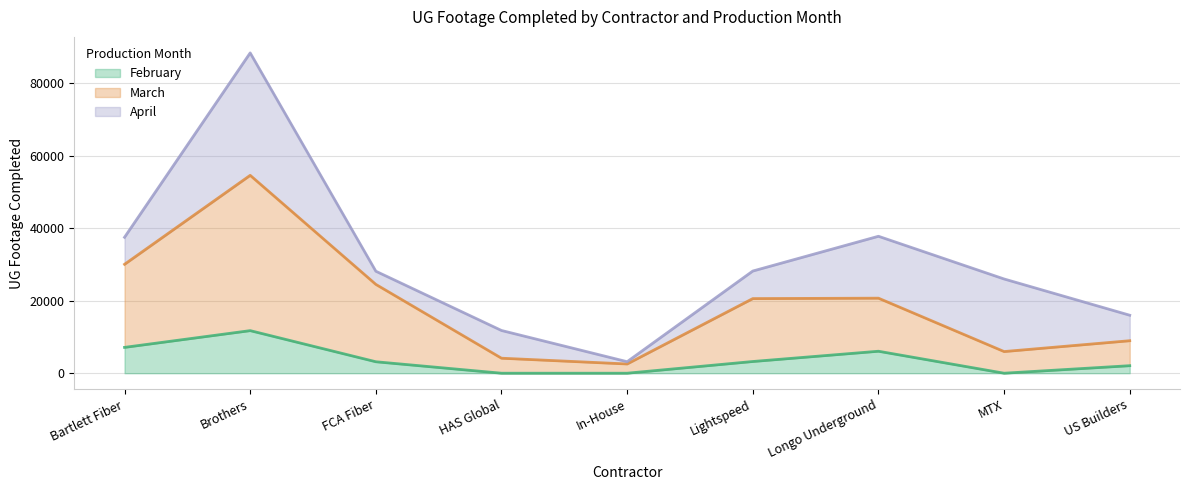

Which series has the largest range (max minus min)?

March